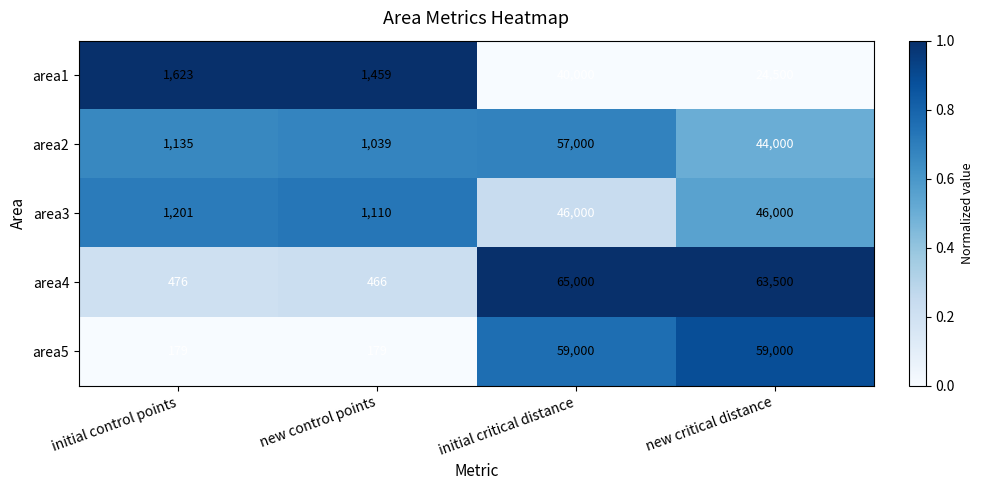

List the series in order of their peak value, lowest first.

area1, area3, area2, area5, area4